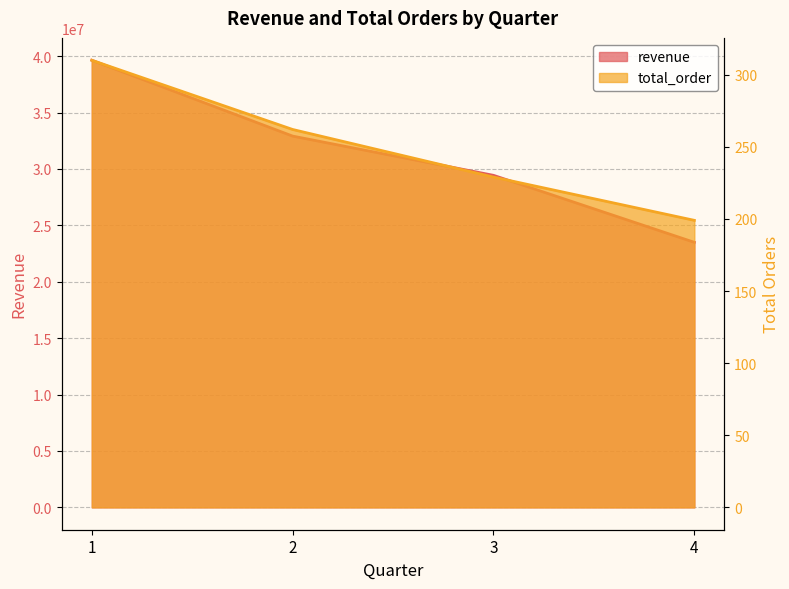

What is the sum of all revenue values?

125482804